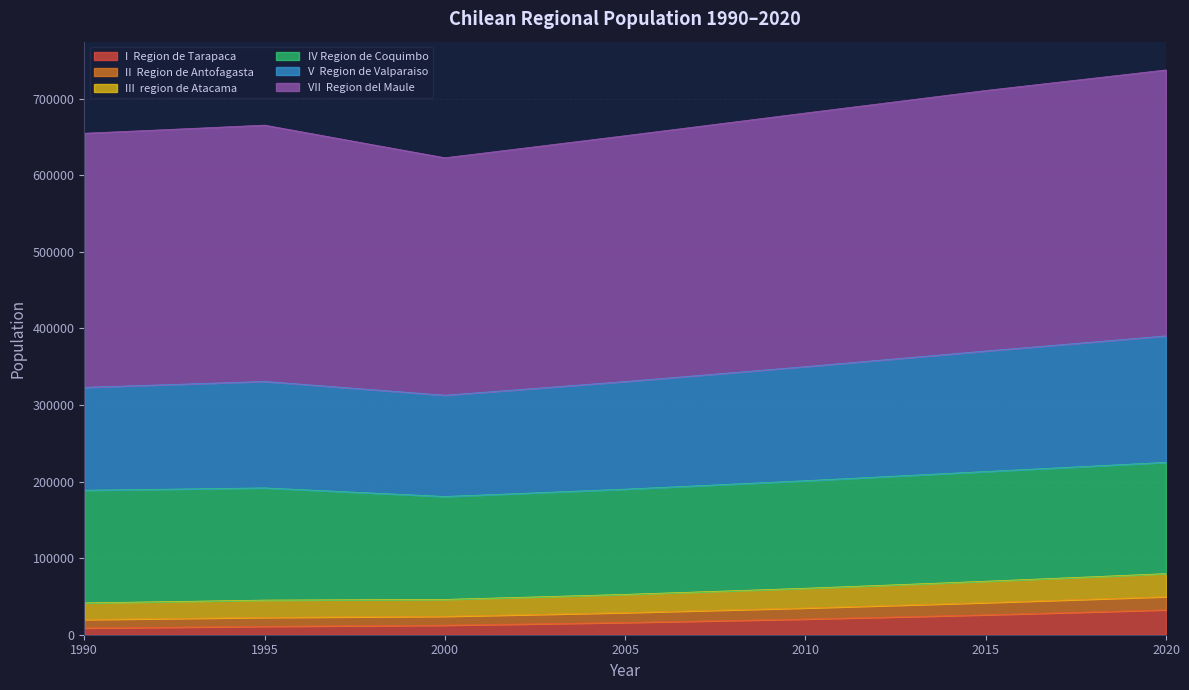

What is the value of the I__Region_de_Tarapaca point at the 18th from the left?

17769